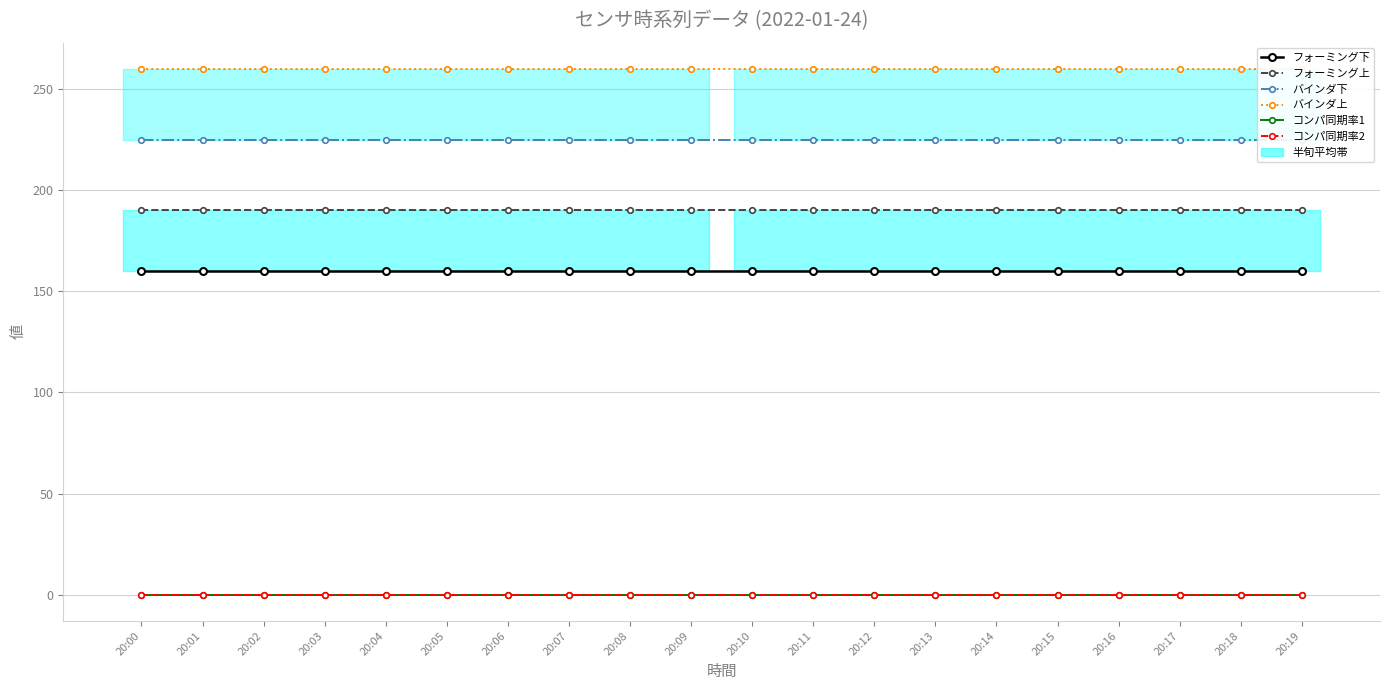

At which category is the sum across all series the highest?

20:00